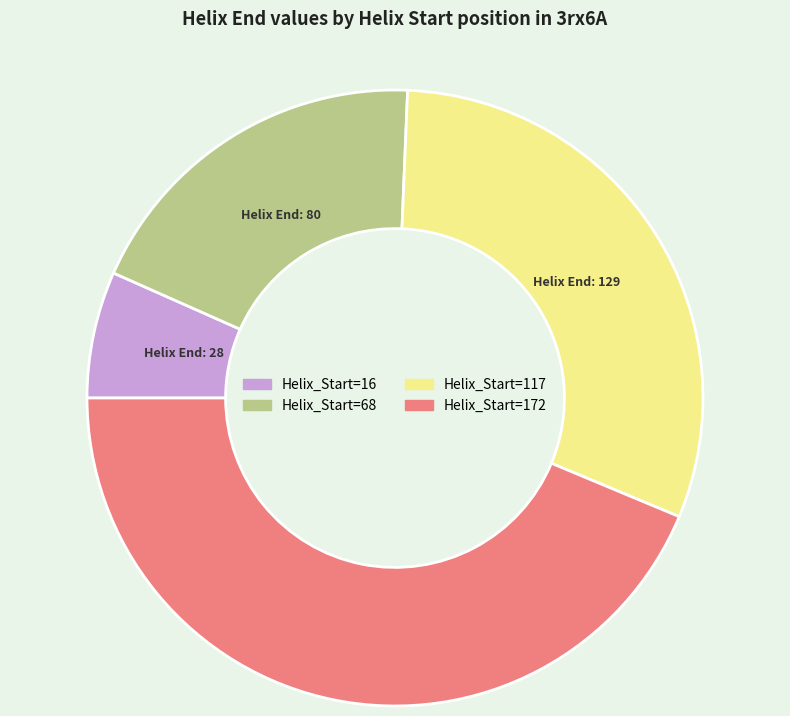

Is there a majority slice in this chart?

No